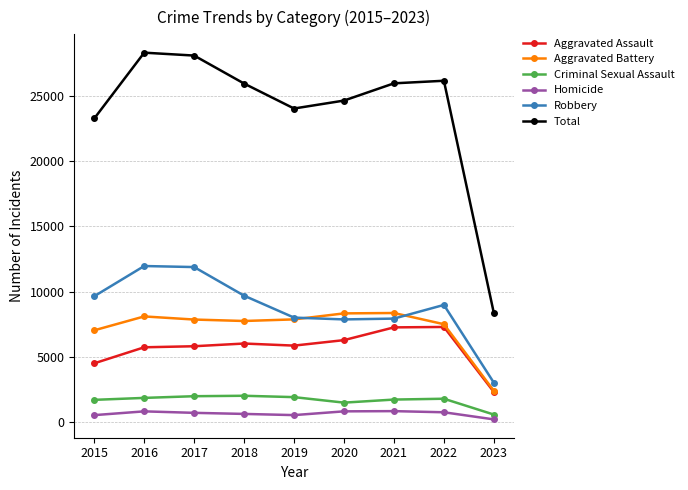

Which category has the lowest value across all series?

2023